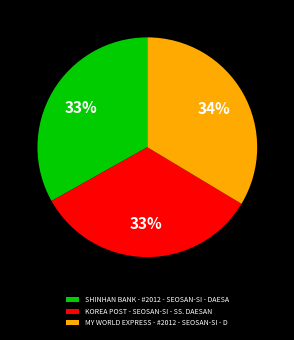

Count the number of slices in the pie.

3